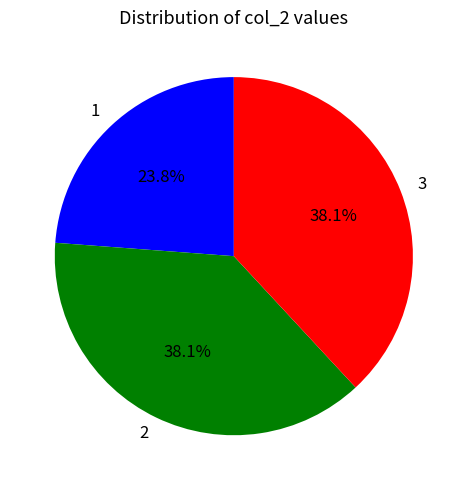

What is the ratio of the value at 3 to the value at 2?

1.0